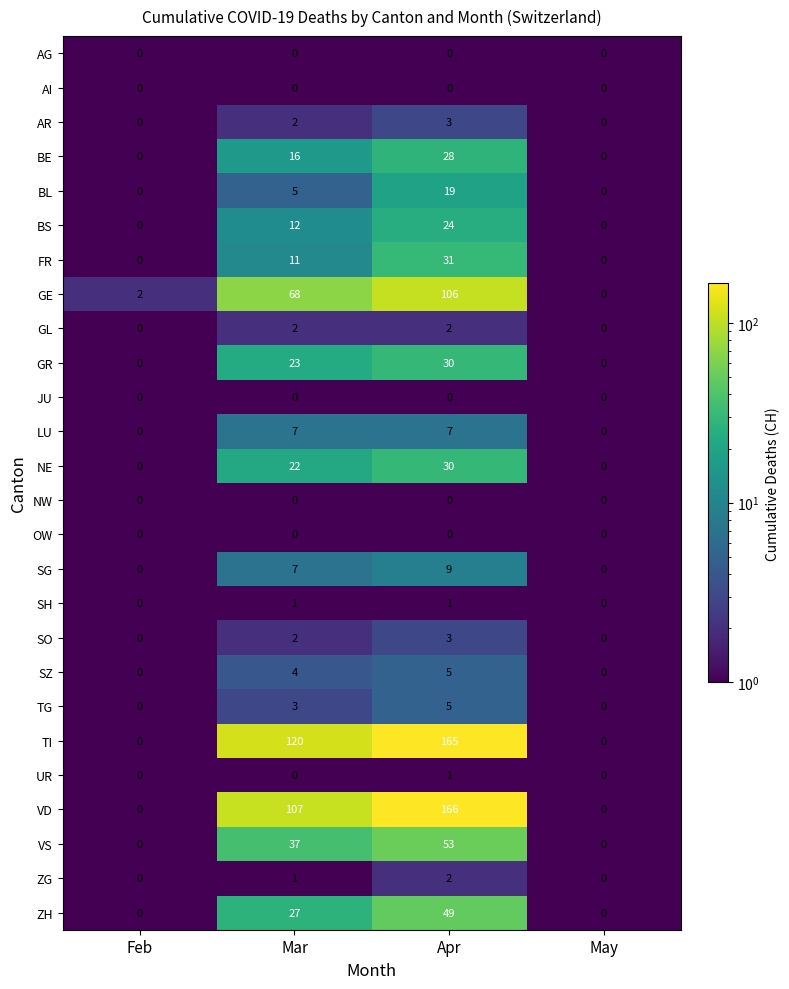

What is the approximate value of SO at Apr?

3